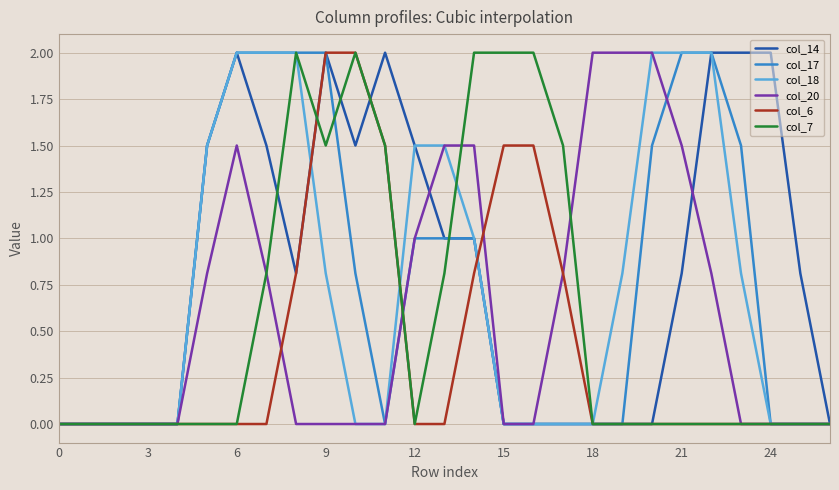

What is the highest value of the col_6 series?

2.0